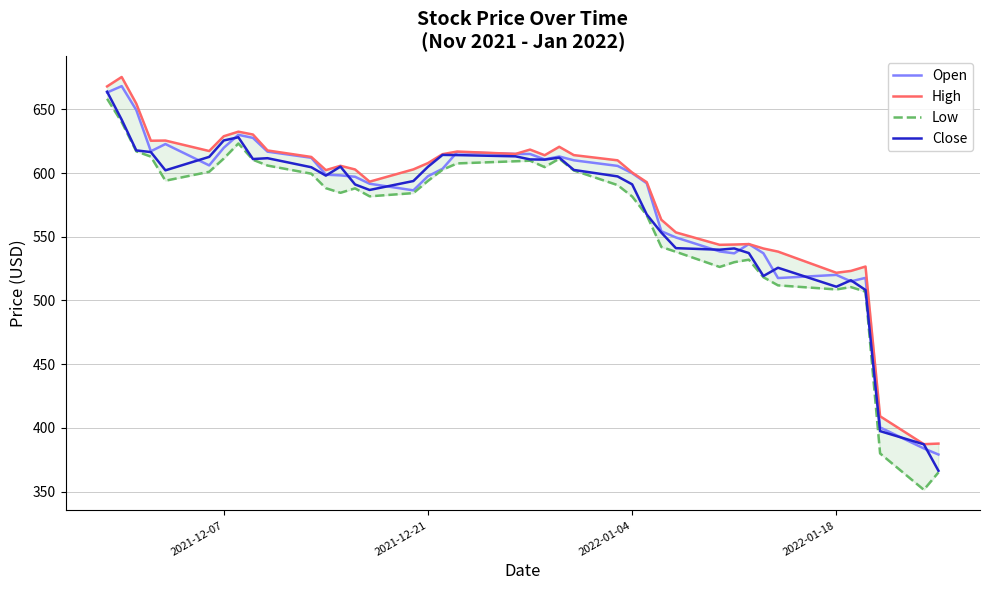

True or false: High and Close intersect in this chart.

False